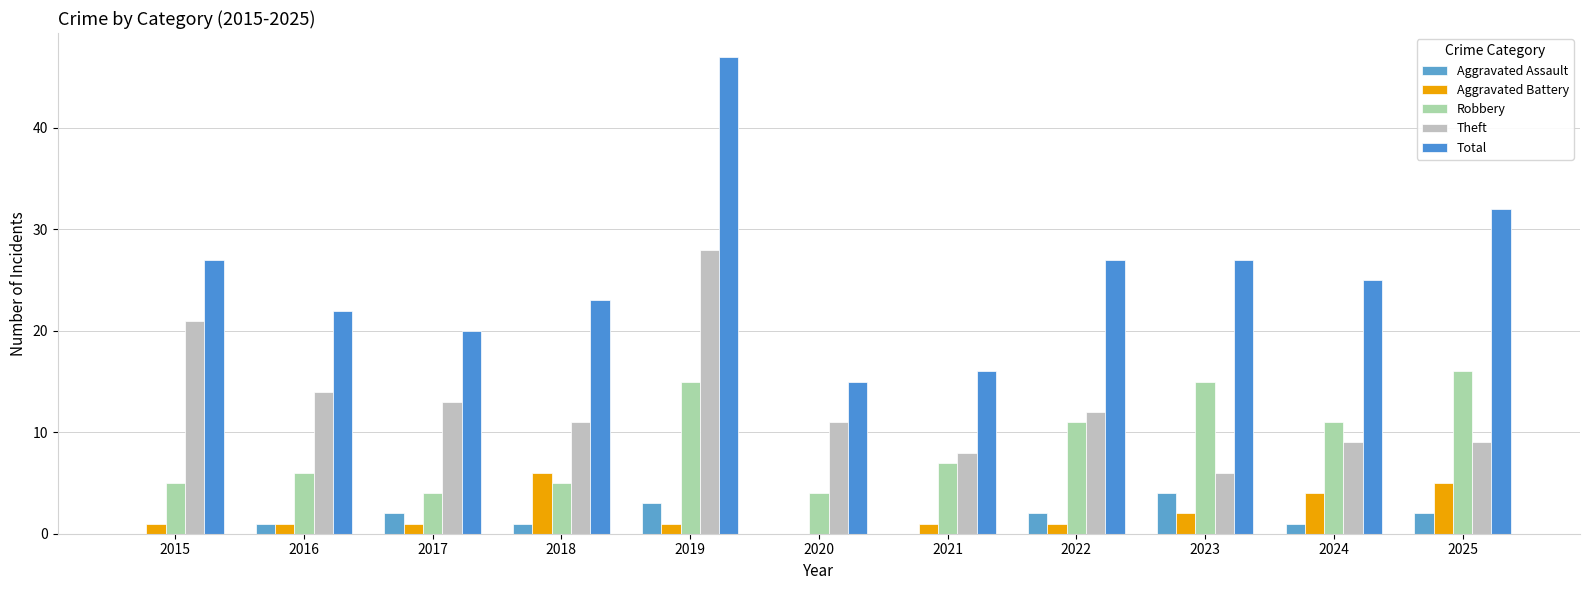

At how many categories does at least one series exceed 22?

7